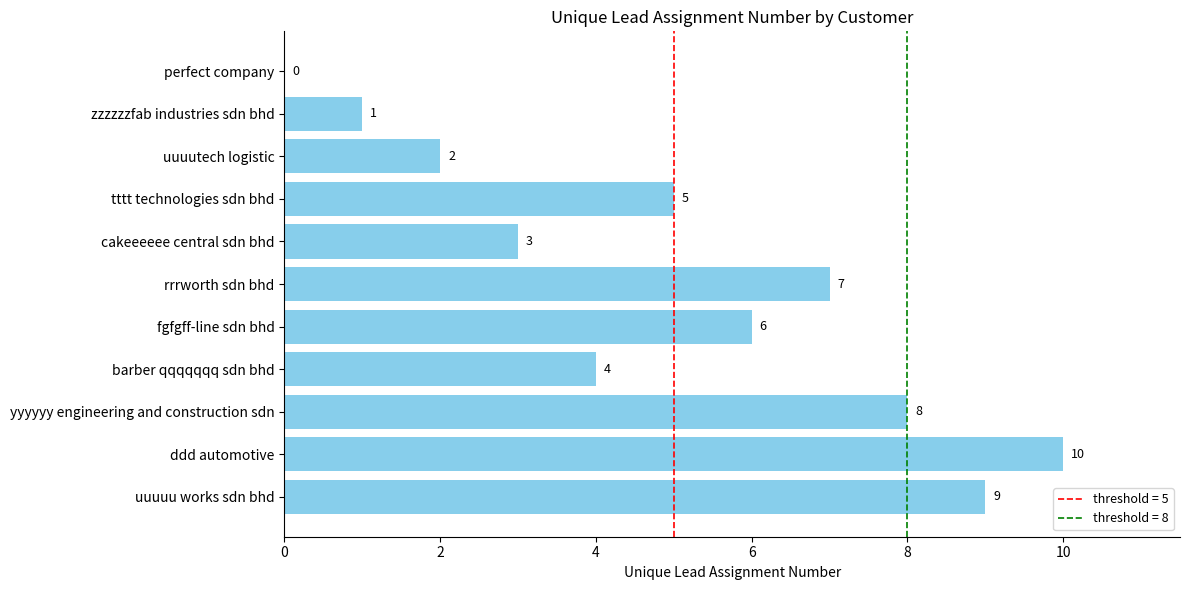

How many data points does each series have?

11